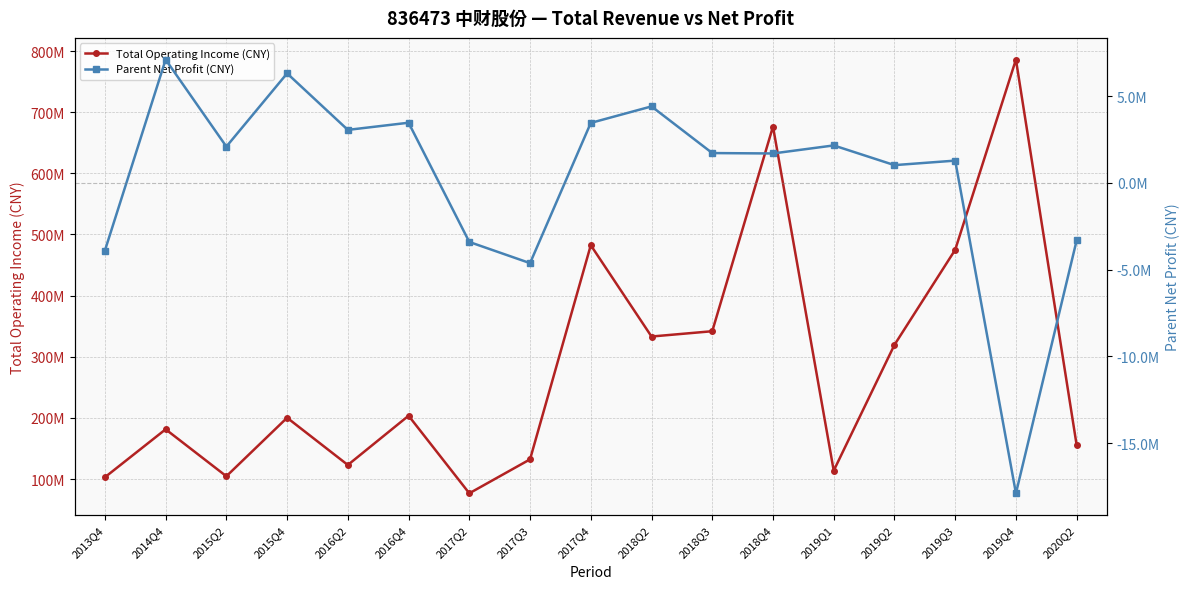

At which category does the chart reach its minimum across all series?

2019Q4